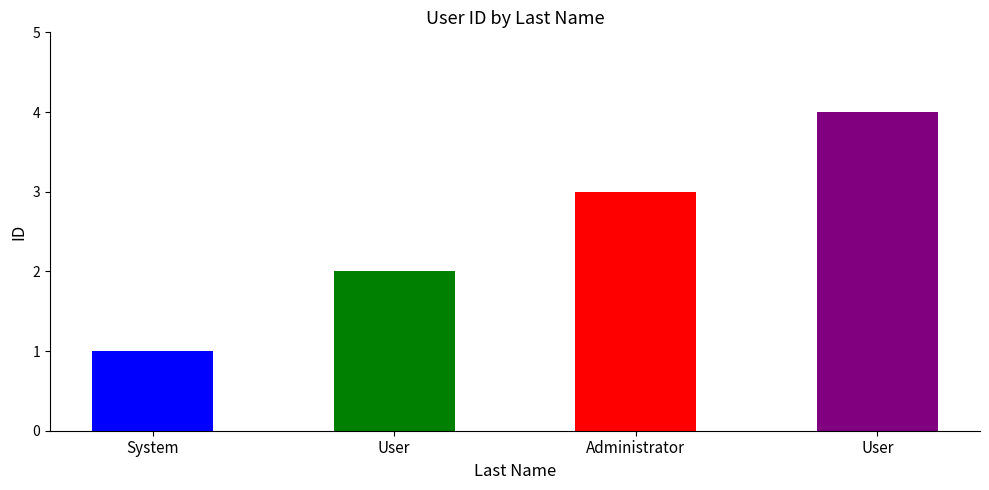

Between System and User, which is larger?

User